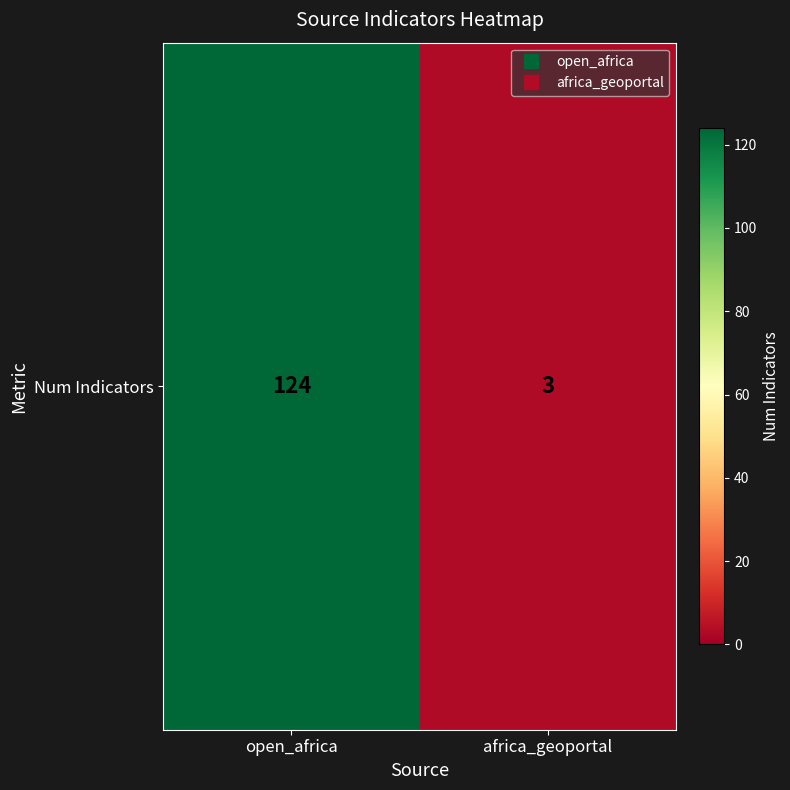

What is the sum of the values at open_africa and africa_geoportal?

127